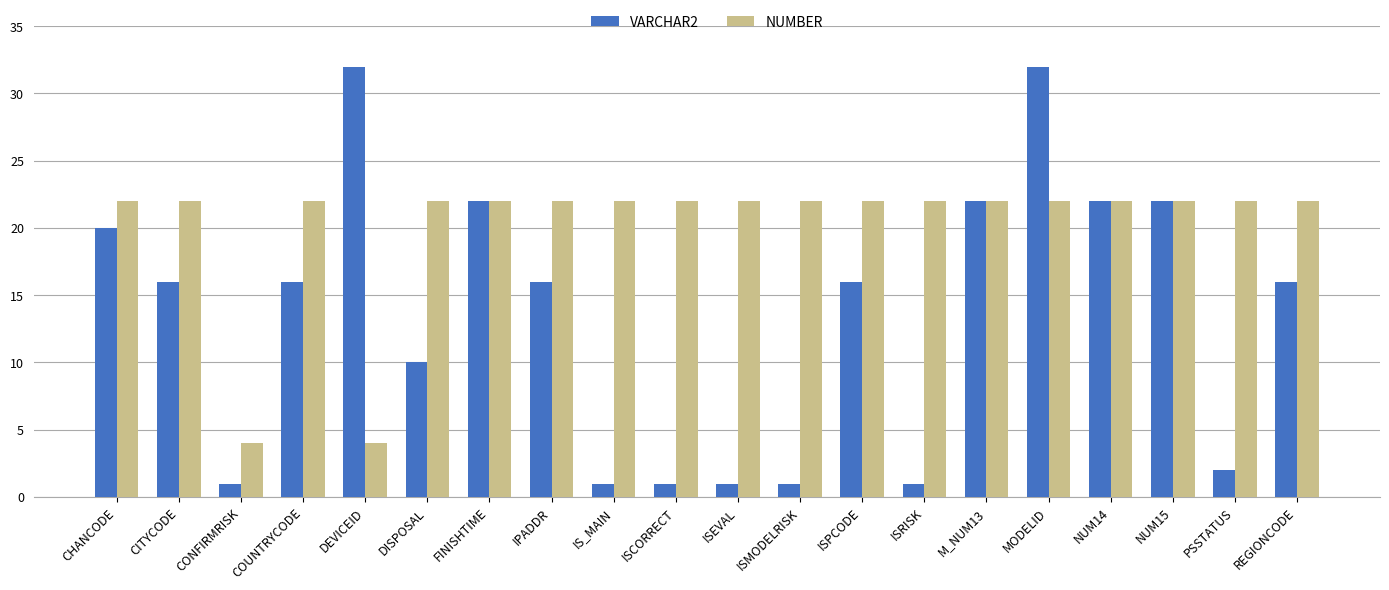

What is the average value of the NUMBER series?

20